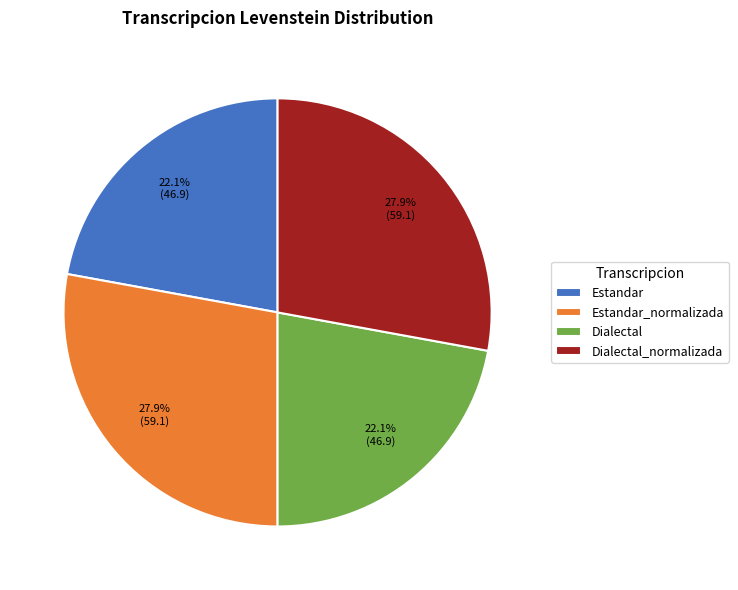

How much of the chart is everything except Estandar?

77.9%